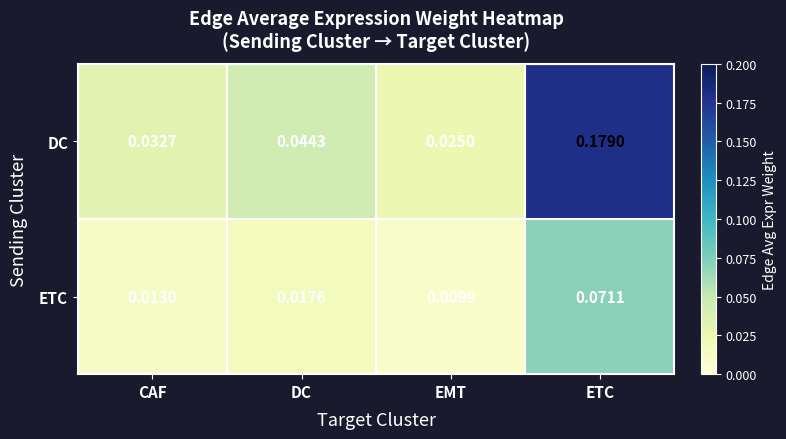

List the series in order of their peak value, lowest first.

ETC, DC